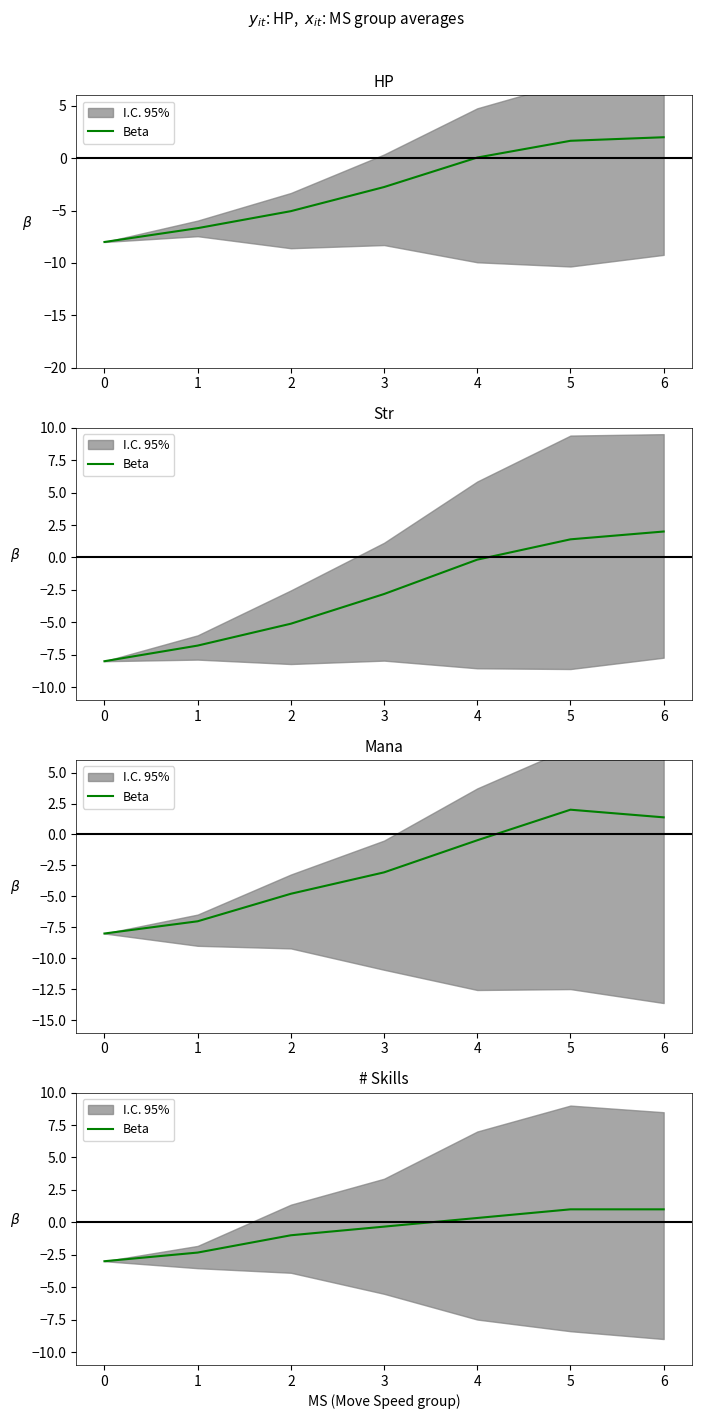

What is the value of the 4th point from the left?

-0.3